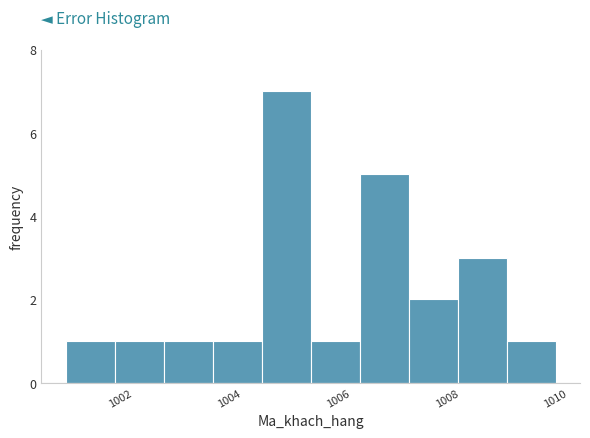

How tall is the bar that spans 1006.4 to 1007.3 on the x-axis? Neither the bar edges nor the heights are printed on the chart, so give them approximately, as read against the axes.

5